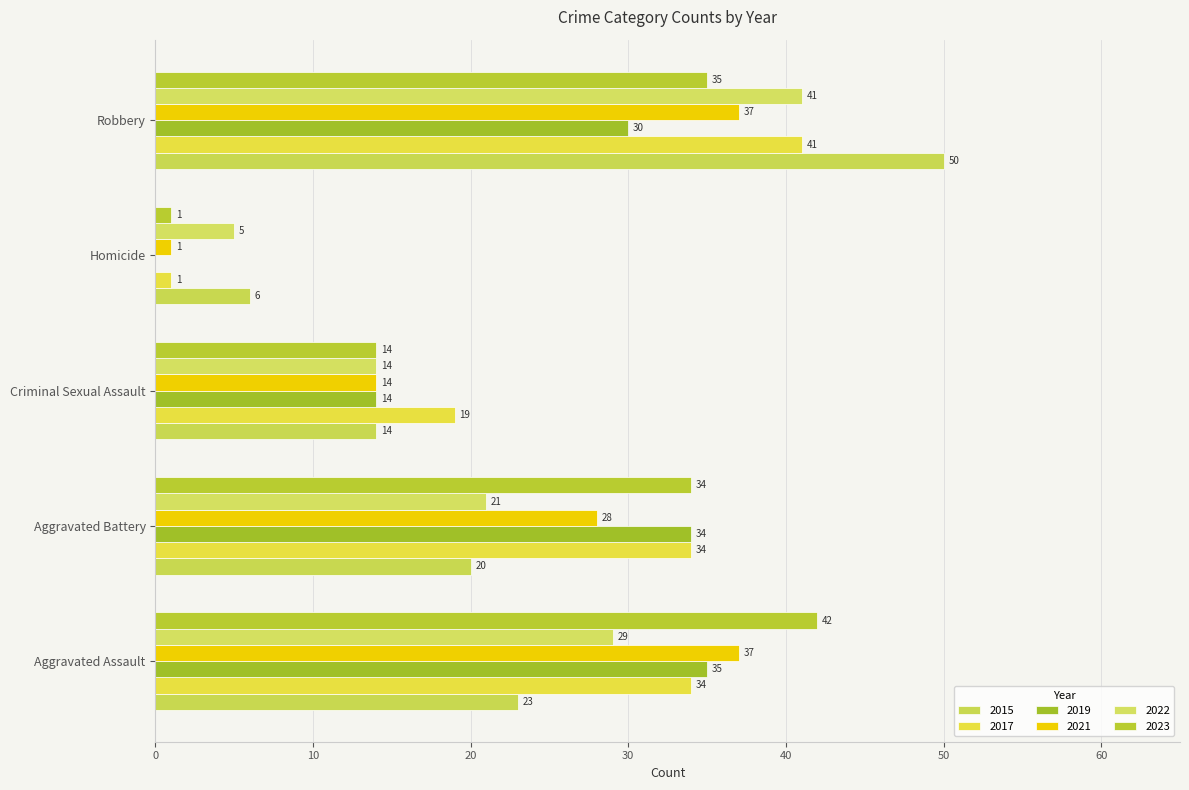

Where does the 2023 series first go above 34?

Aggravated Assault